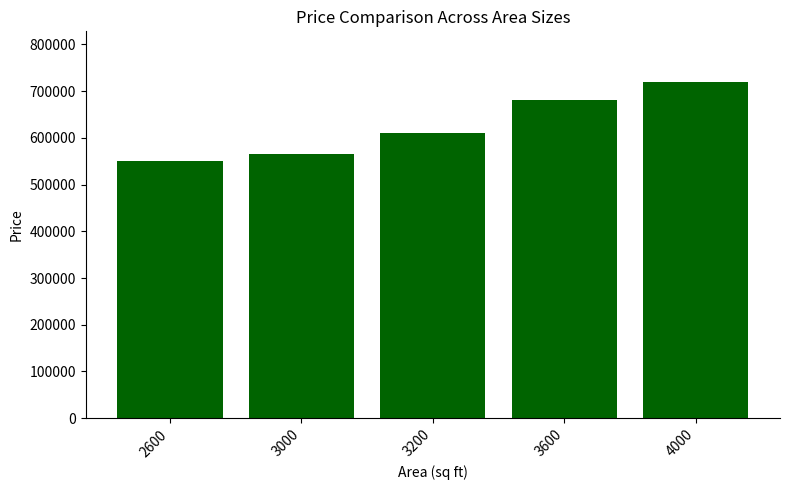

What is the average value?

625000